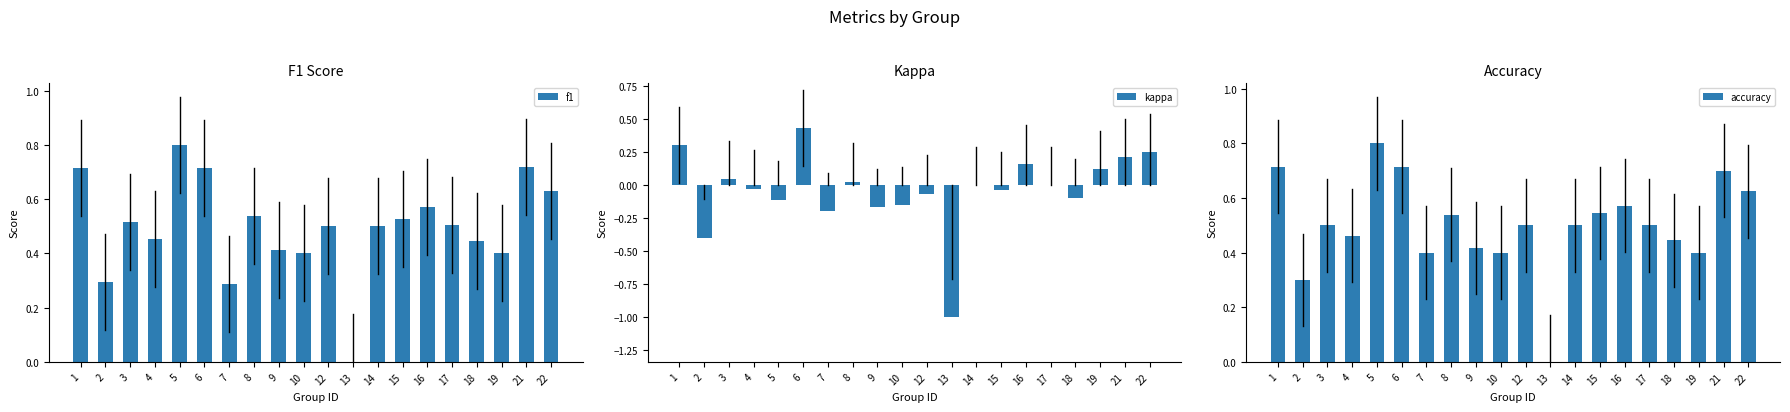

Reading right to left, extract all data points from this chart.

f1: 0.6	0.7	0.4	0.4	0.5	0.6	0.5	0.5	0.0	0.5	0.4	0.4	0.5	0.3	0.7	0.8	0.5	0.5	0.3	0.7
kappa: 0.2	0.2	0.1	-0.1	0.0	0.2	-0.0	0.0	-1.0	-0.1	-0.2	-0.2	0.0	-0.2	0.4	-0.1	-0.0	0.0	-0.4	0.3
accuracy: 0.6	0.7	0.4	0.4	0.5	0.6	0.5	0.5	0.0	0.5	0.4	0.4	0.5	0.4	0.7	0.8	0.5	0.5	0.3	0.7